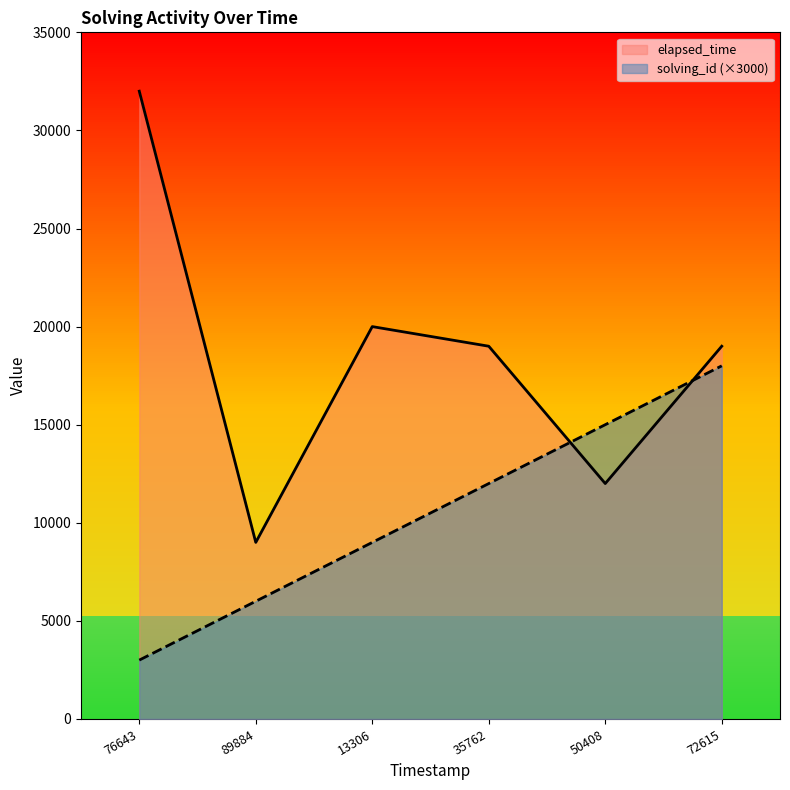

How many values in the elapsed_time series exceed 19000?

2